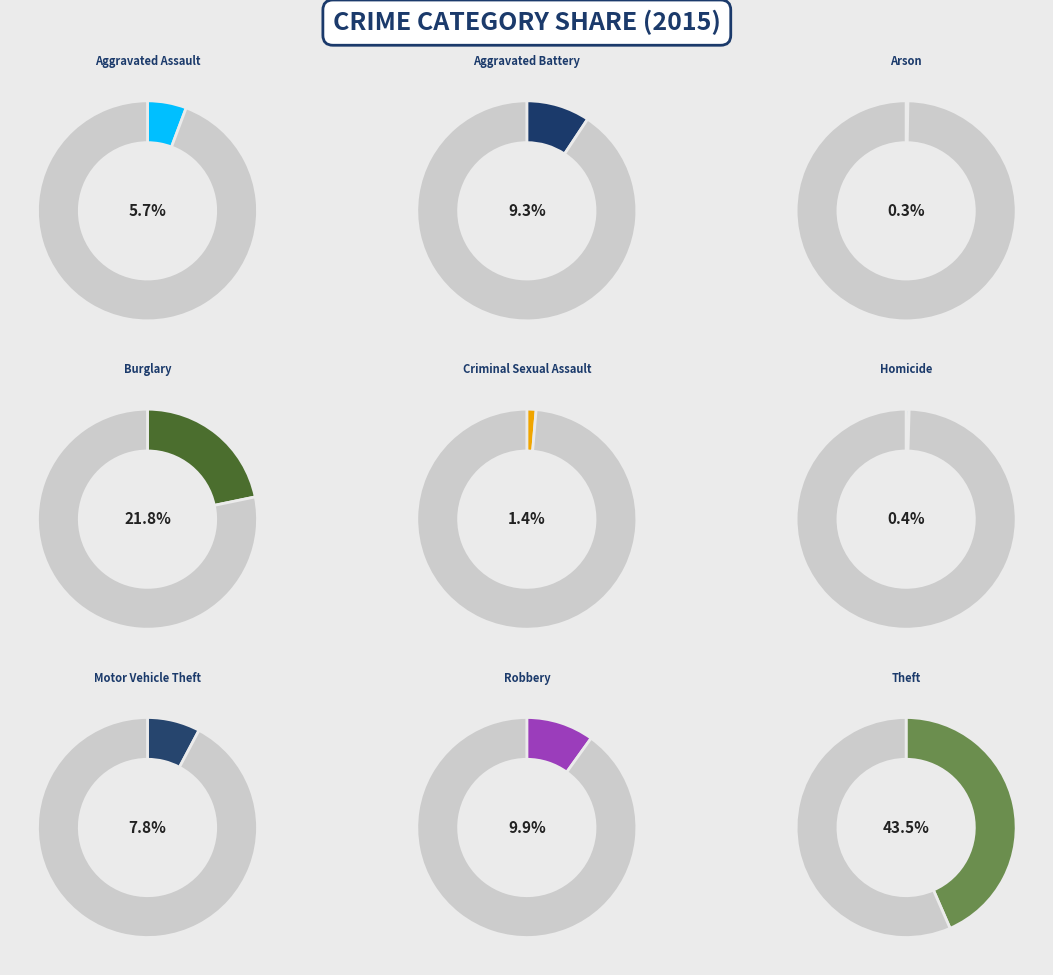

To the nearest percent, what is the difference between the Motor Vehicle Theft and Homicide slice percentages?

7%